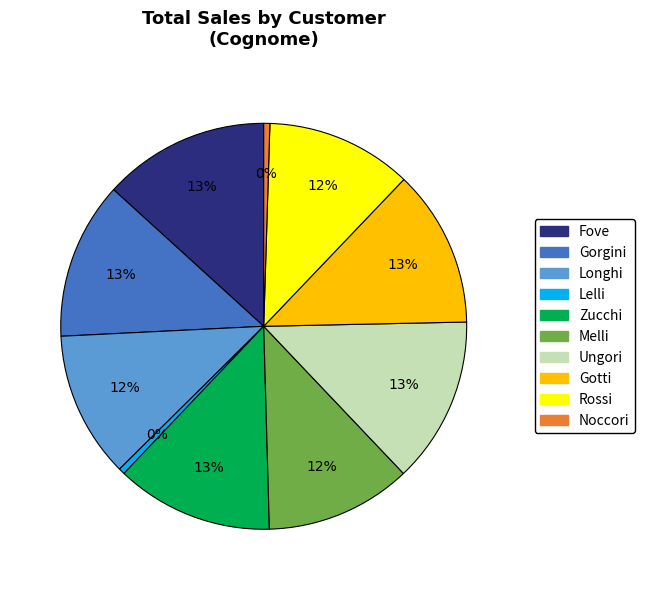

Count the number of slices in the pie.

10